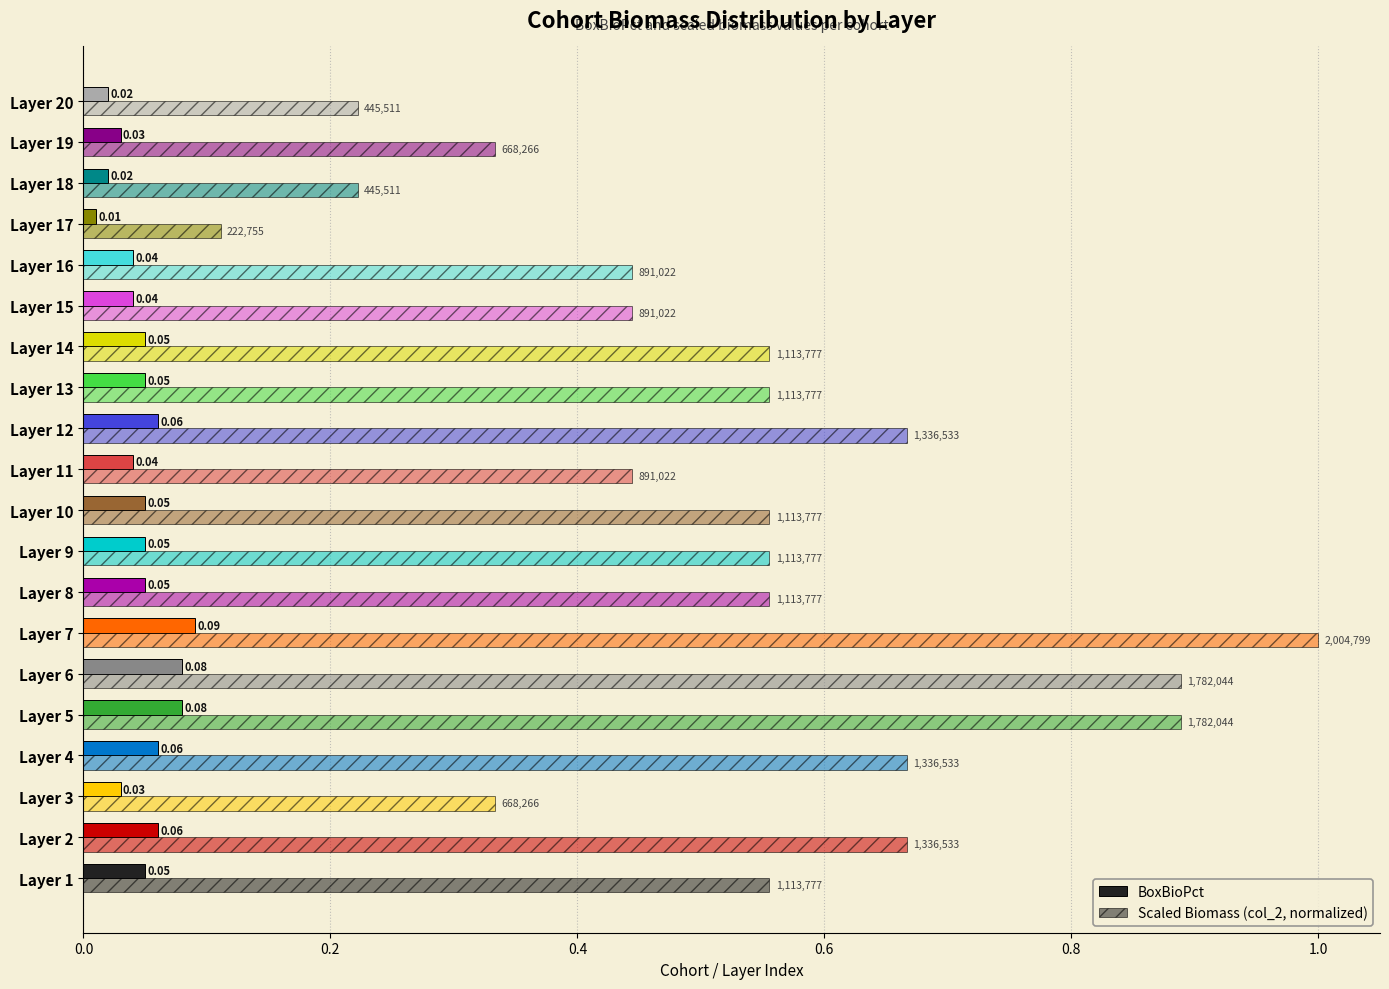

What is the difference between the second highest and second lowest values in the Scaled Biomass (col_2, normalized) series?

0.7